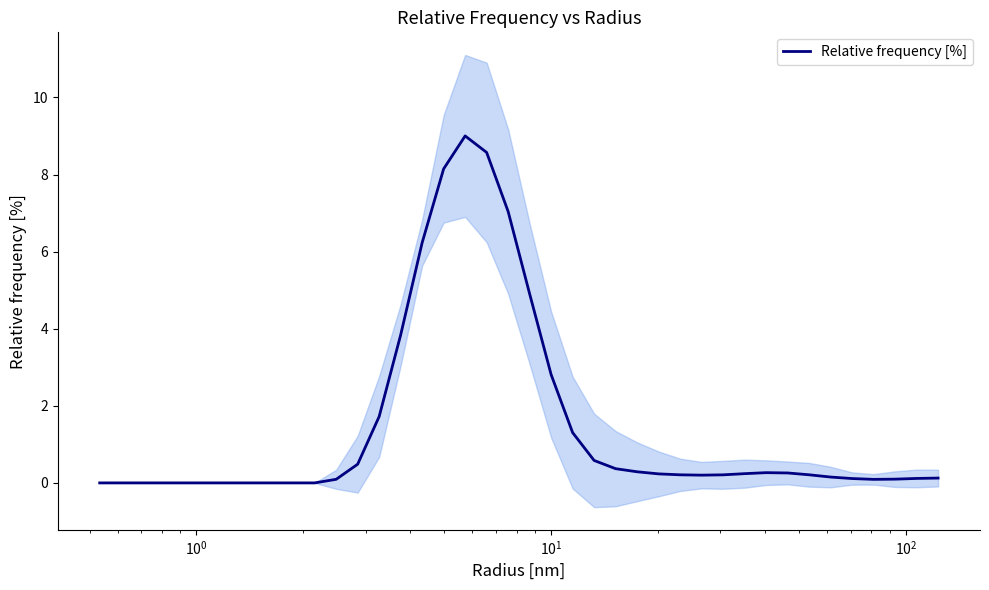

Reading left to right, transcribe all the data shown in this chart.

0.0	0.0	0.0	0.0	0.0	0.0	0.0	0.0	0.0	0.0	0.0	0.1	0.5	1.7	3.8	6.2	8.1	9.0	8.6	7.0	4.9	2.8	1.3	0.6	0.4	0.3	0.2	0.2	0.2	0.2	0.2	0.3	0.3	0.2	0.2	0.1	0.1	0.1	0.1	0.1